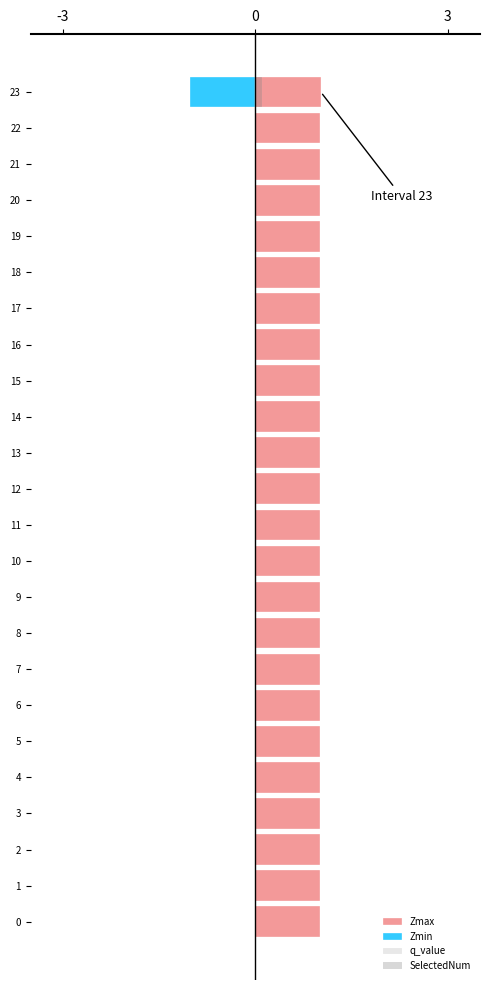

How many series are shown in this chart?

4